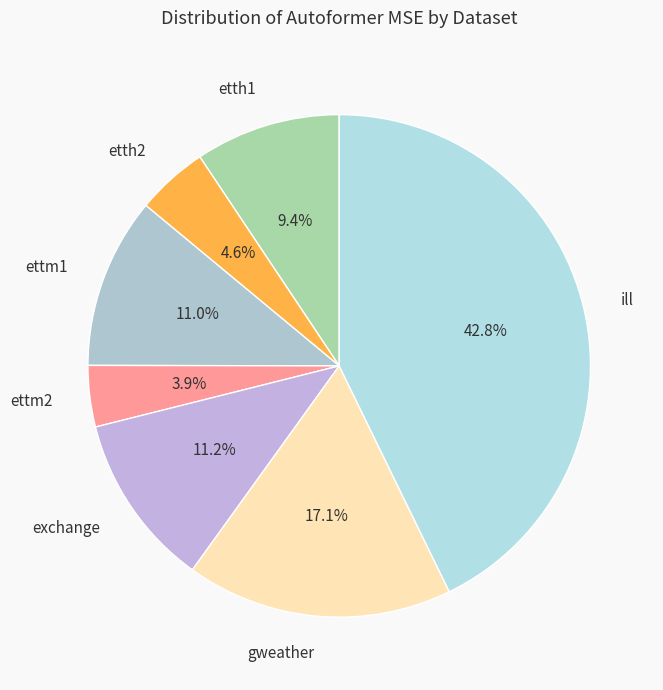

How much of the chart is everything except ettm1?

89.0%